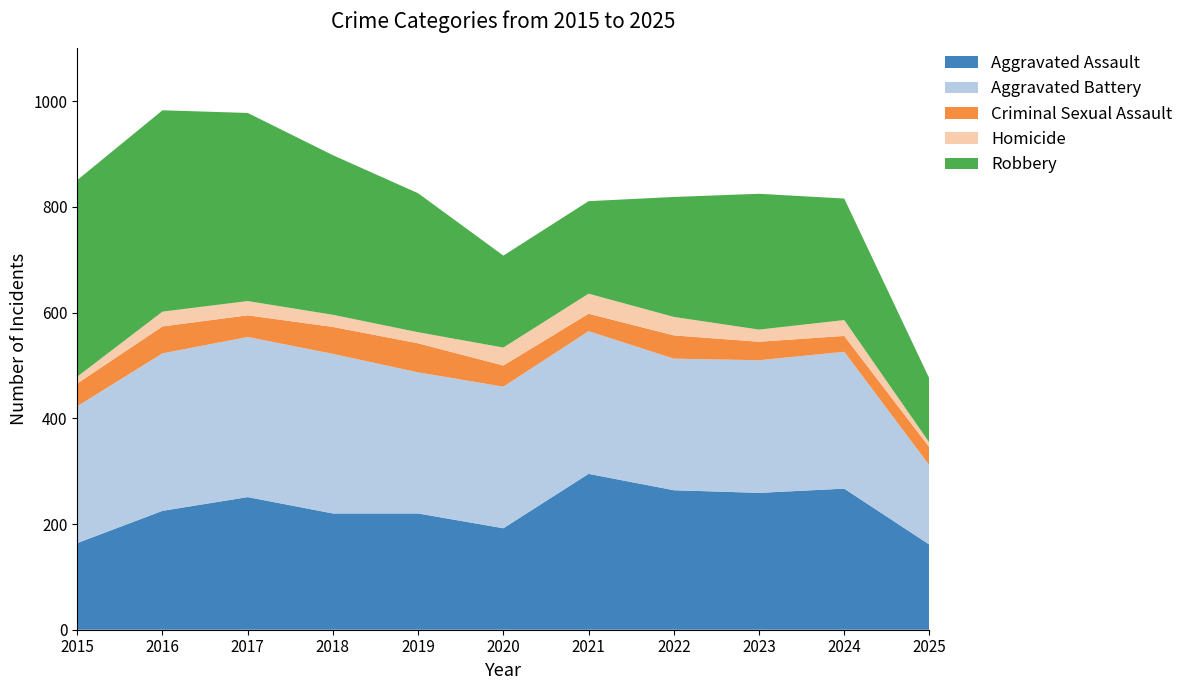

Reading left to right, extract all data points from this chart.

Aggravated Assault: 164	225	251	220	220	192	295	264	259	267	161
Aggravated Battery: 259	298	303	302	267	268	270	249	251	259	150
Criminal Sexual Assault: 43	51	41	51	55	40	33	44	35	30	34
Homicide: 13	28	27	23	21	34	38	35	23	30	9
Robbery: 372	381	356	302	263	174	175	227	257	230	121